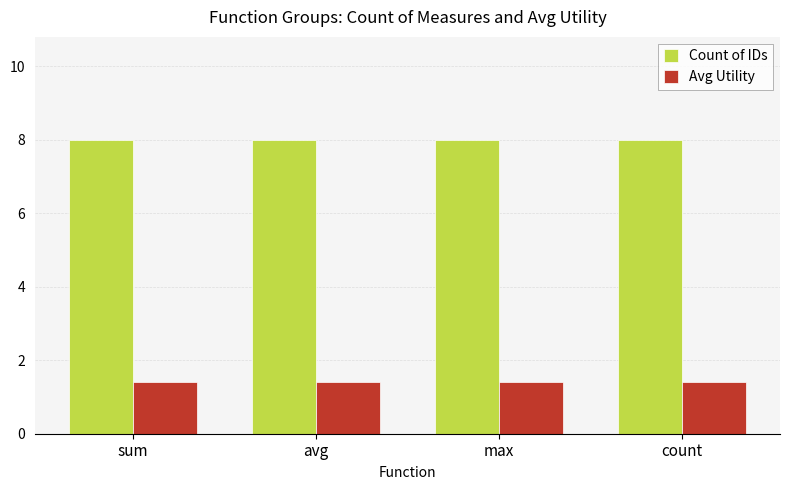

Reading left to right, extract all data points from this chart.

Count of IDs: sum=8.0	avg=8.0	max=8.0	count=8.0
Avg Utility: sum=1.4	avg=1.4	max=1.4	count=1.4